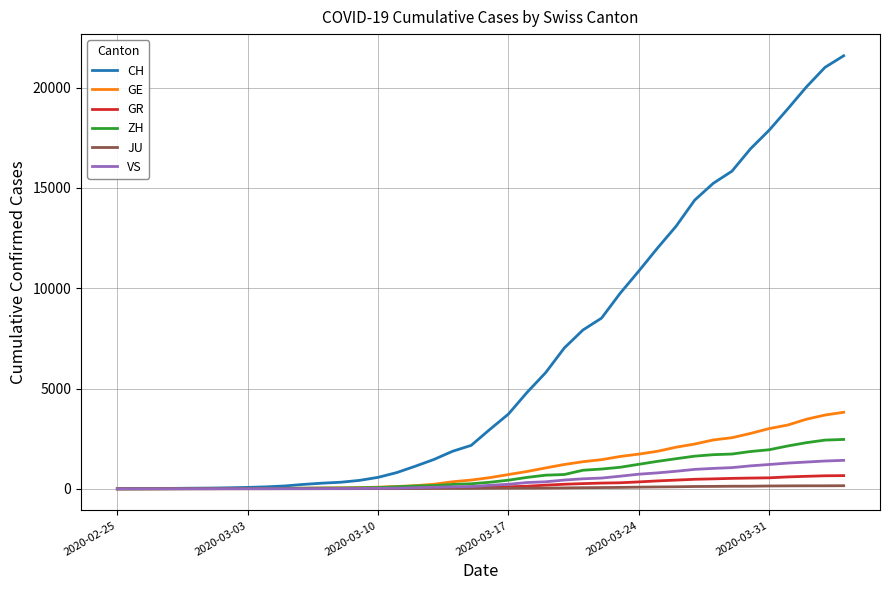

Which series has the widest spread of values?

CH